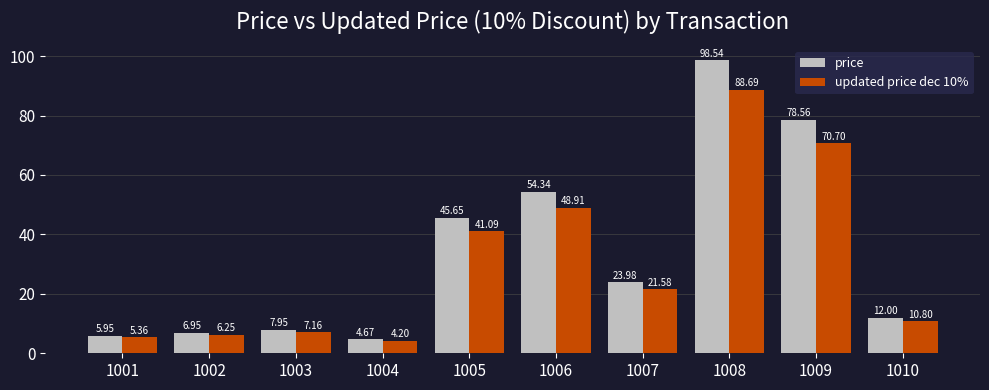

Between 1003 and 1009, which series saw the biggest shift?

price